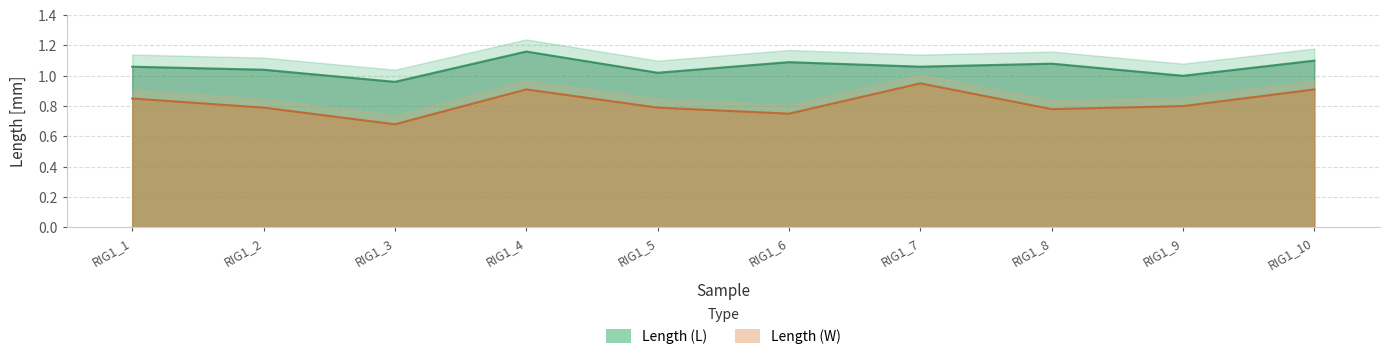

True or false: Length_W has more than 2 points higher than both neighbors.

False